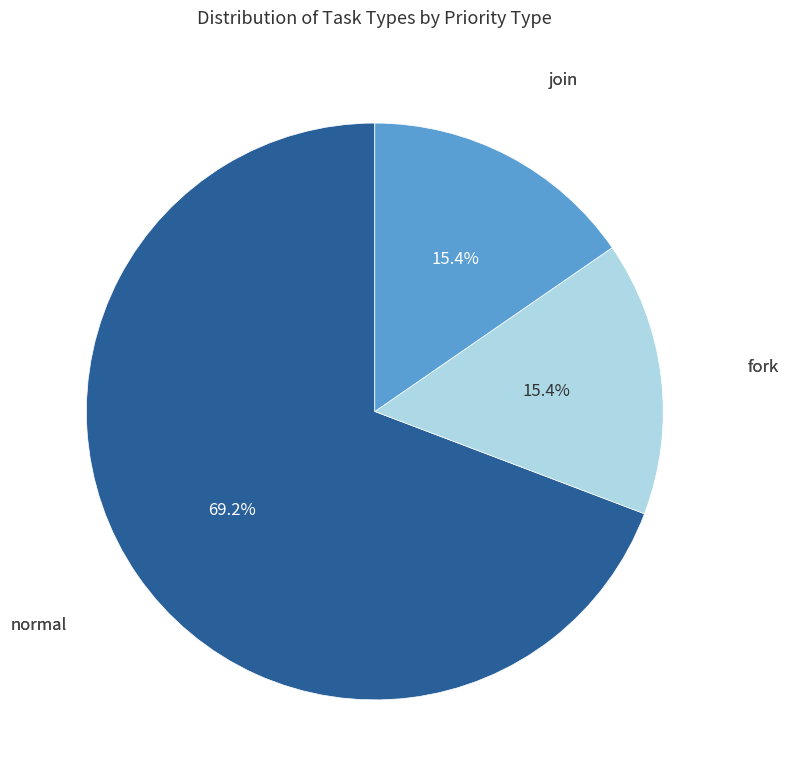

Does any single category account for the majority?

Yes